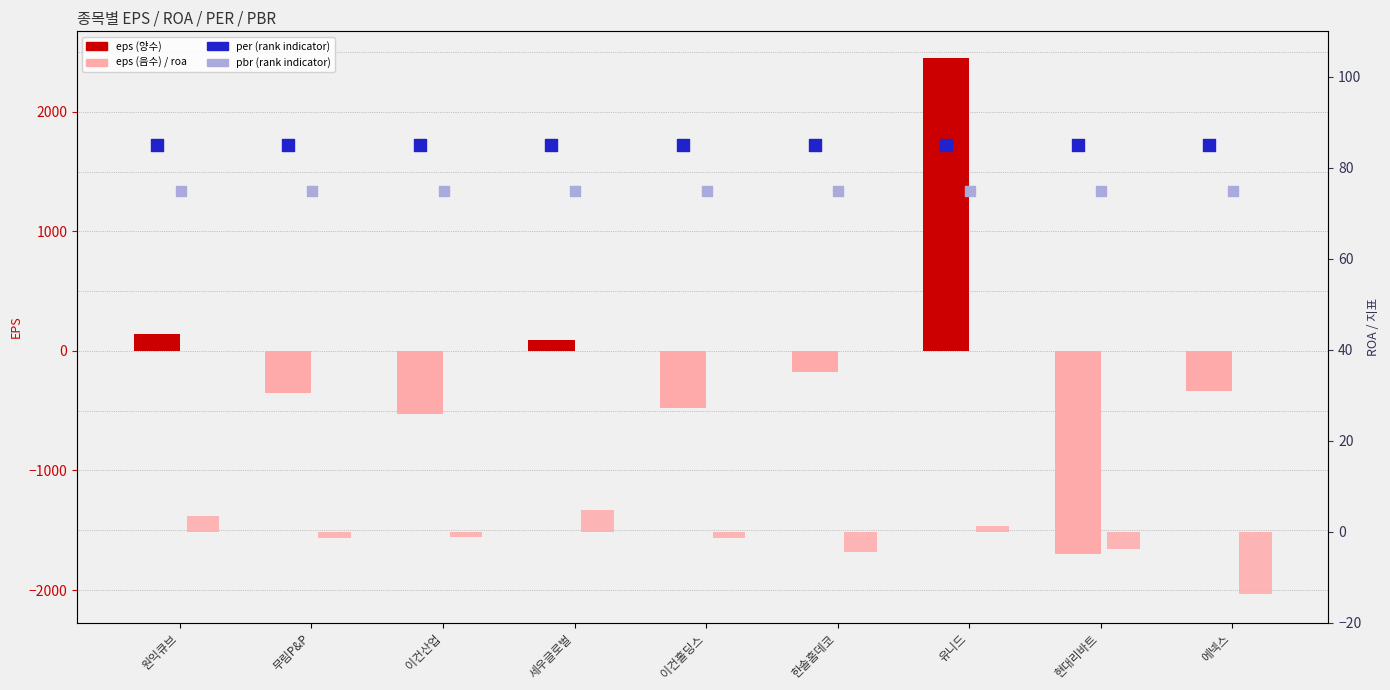

At how many categories does at least one series exceed -1102?

9